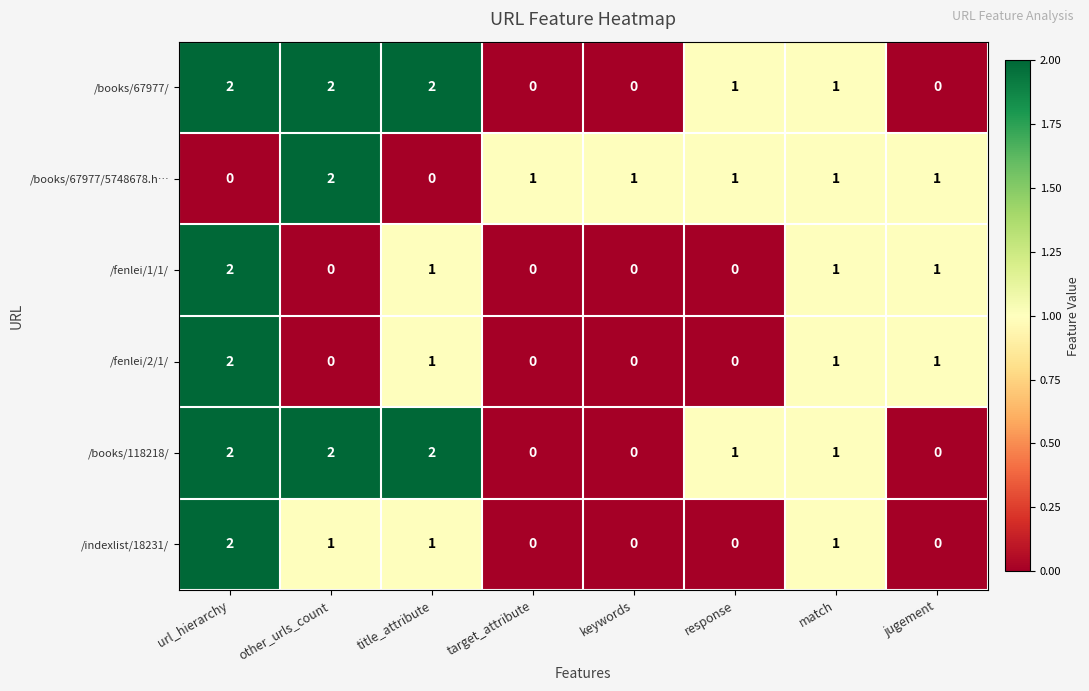

At how many categories does at least one series exceed 0?

8